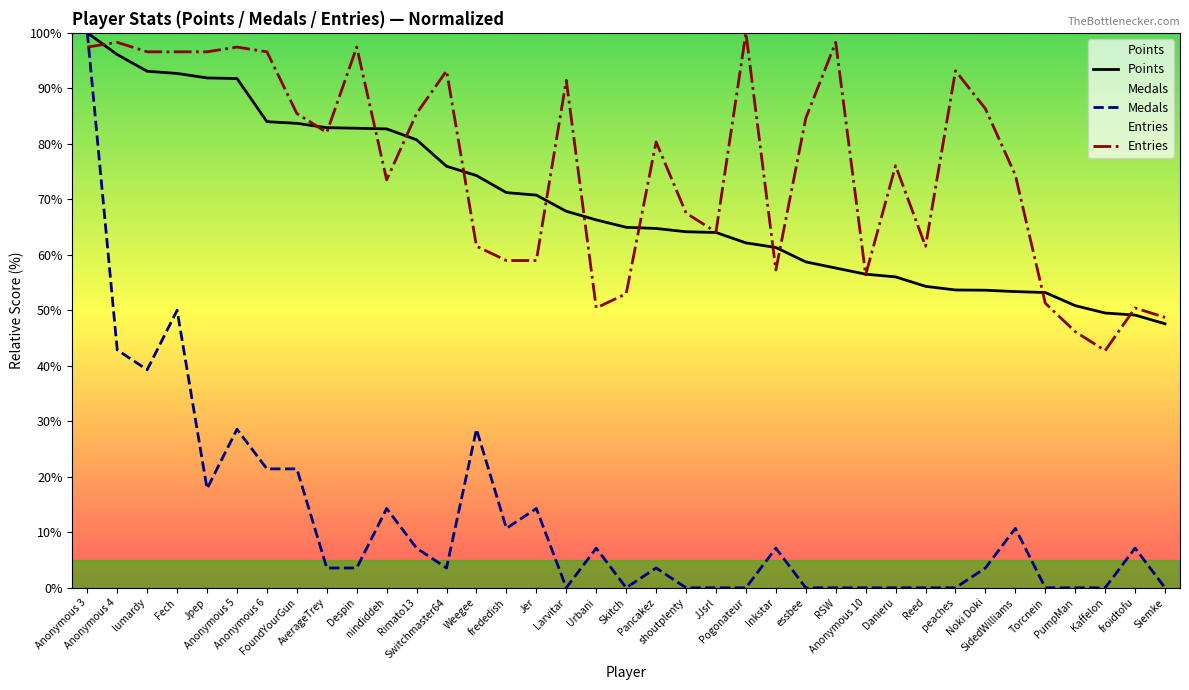

How many lines are shown in the chart?

3